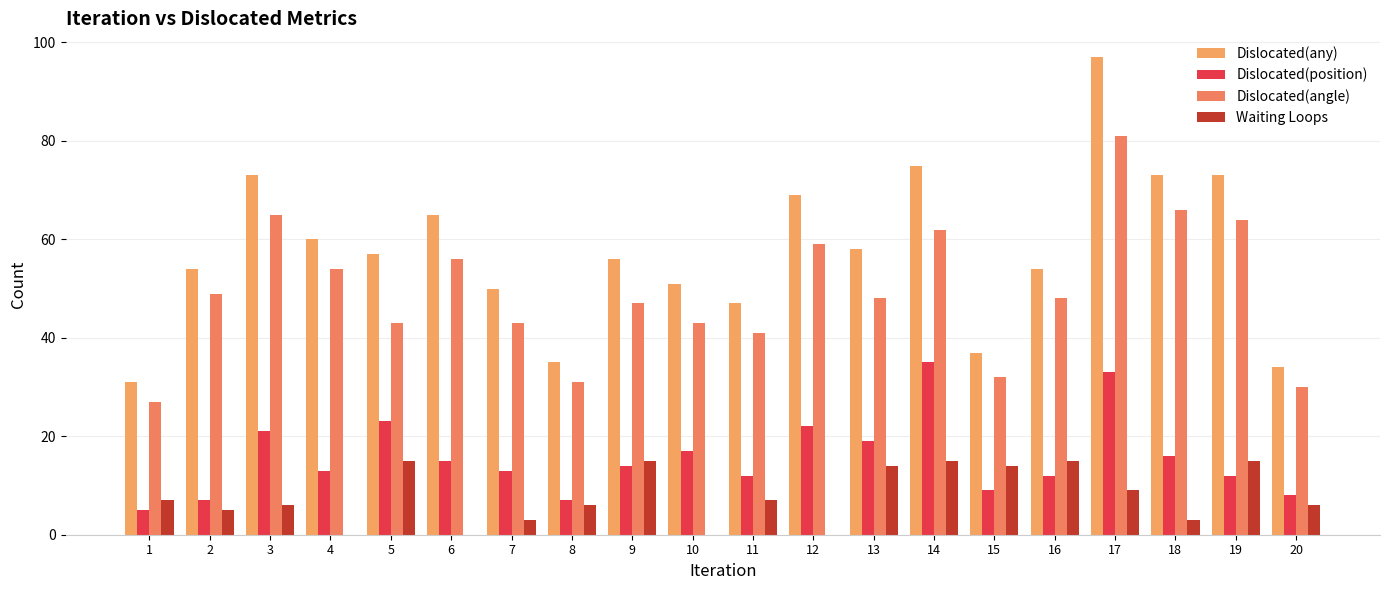

At 7, list the series in order from largest to smallest.

Dislocated(any), Dislocated(angle), Dislocated(position), Waiting Loops